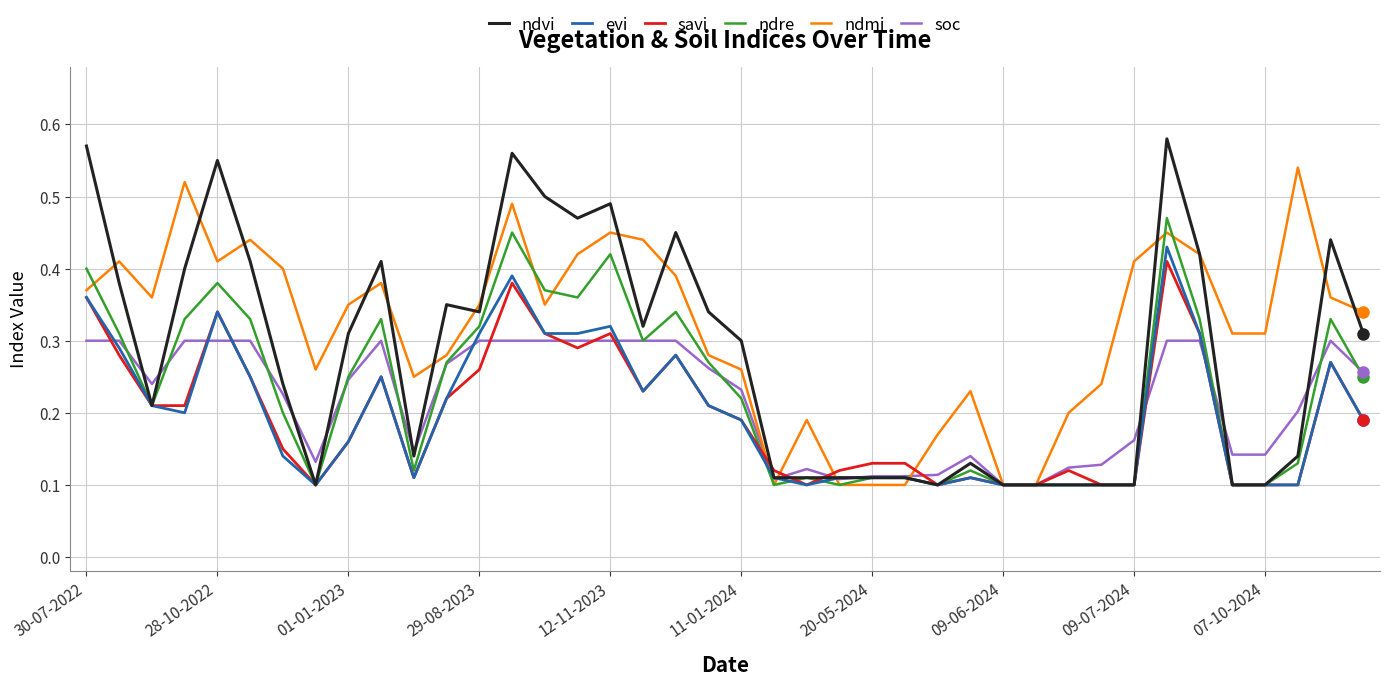

Which series has the widest spread of values?

ndvi